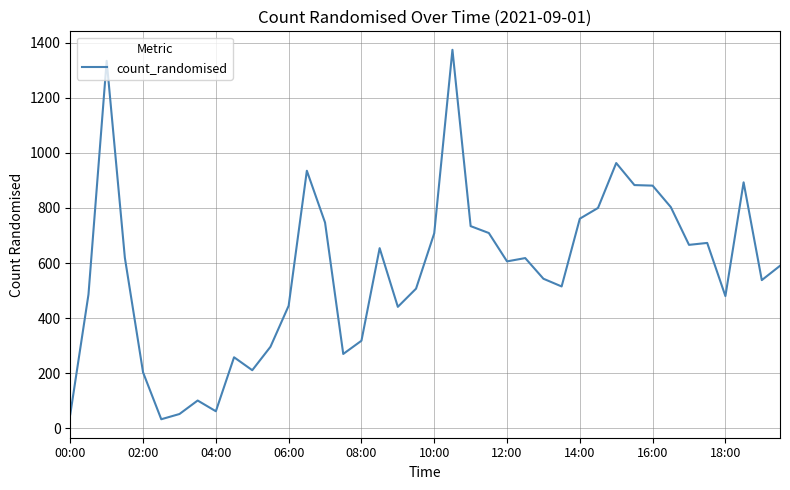

What is the maximum value shown in the chart?

1374